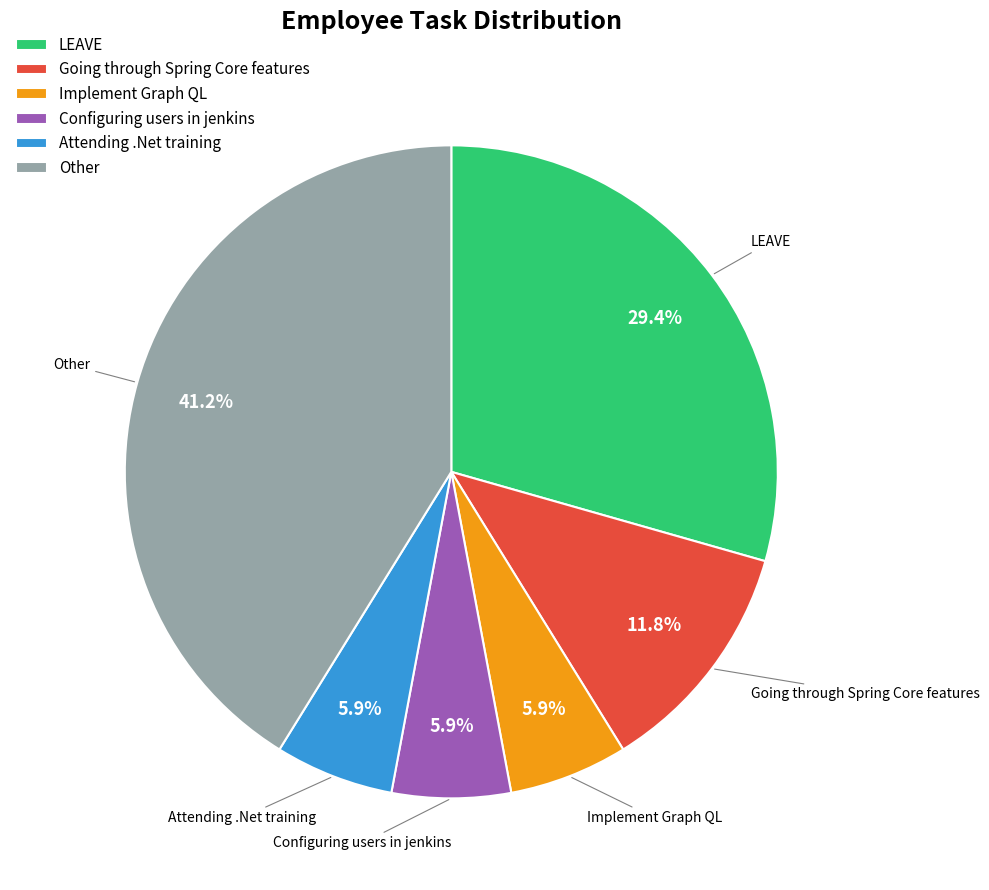

Between Configuring users in jenkins and Going through Spring Core features, which is larger?

Going through Spring Core features